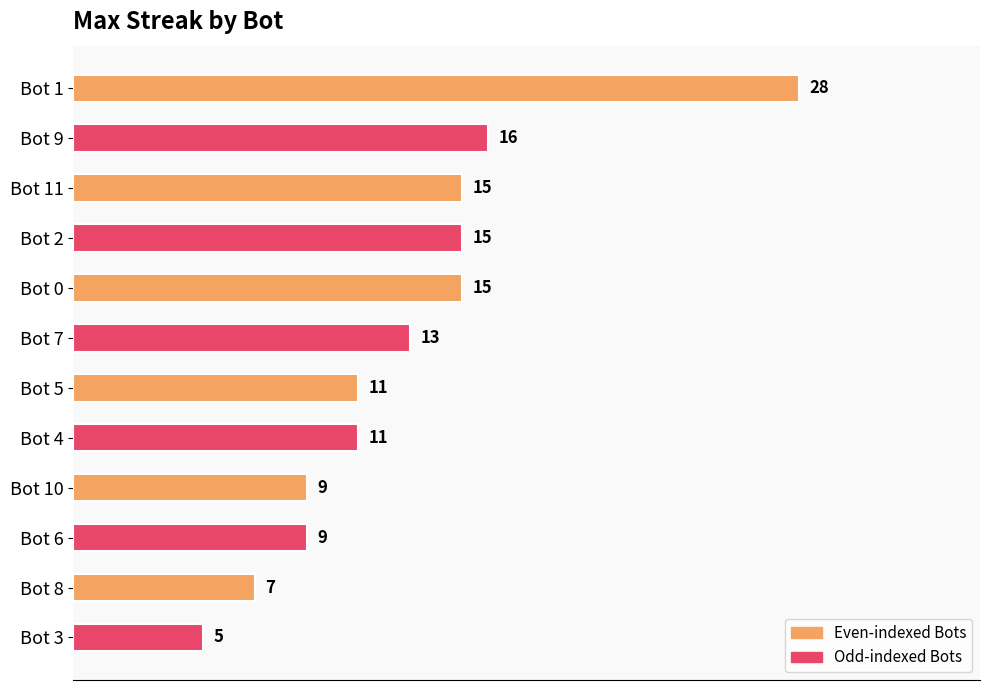

What is the label of the 1st bar from the bottom?

Bot 3